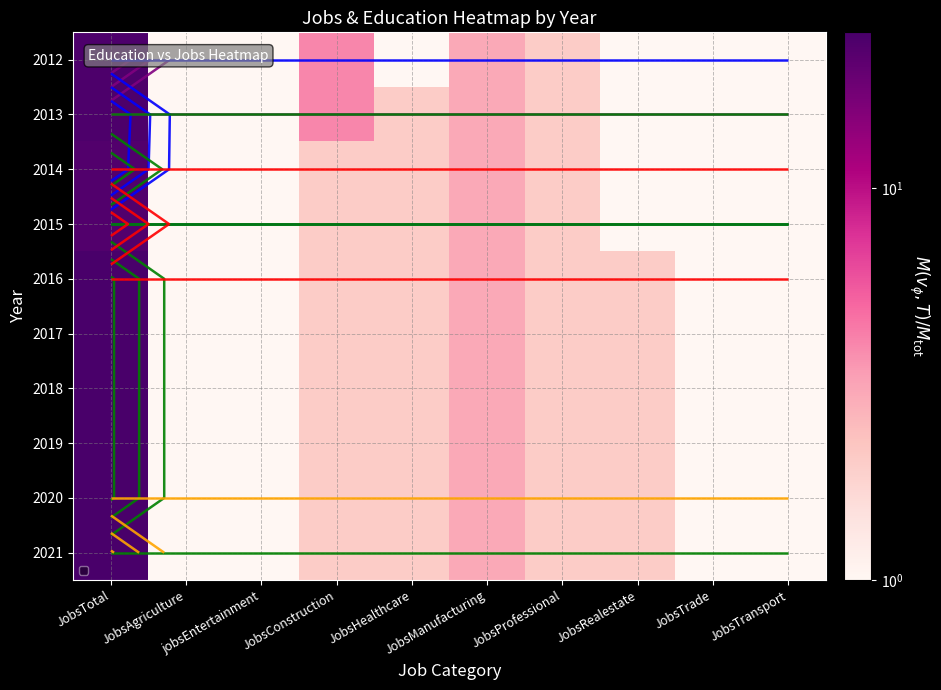

List the labels in order of 2015 value, smallest first.

JobsAgriculture, jobsEntertainment, JobsRealestate, JobsTrade, JobsTransport, JobsConstruction, JobsHealthcare, JobsProfessional, JobsManufacturing, JobsTotal